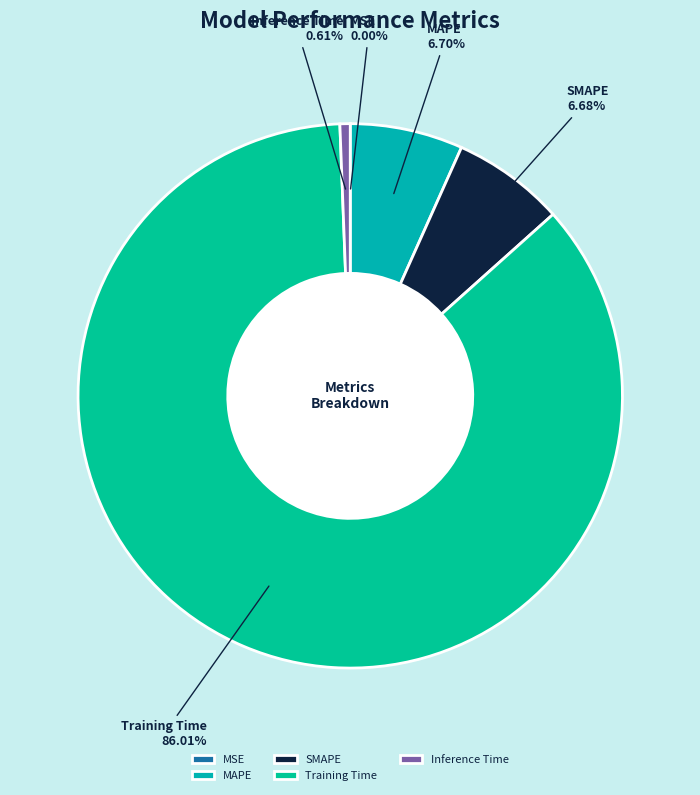

What is the largest slice in the pie chart?

Training Time